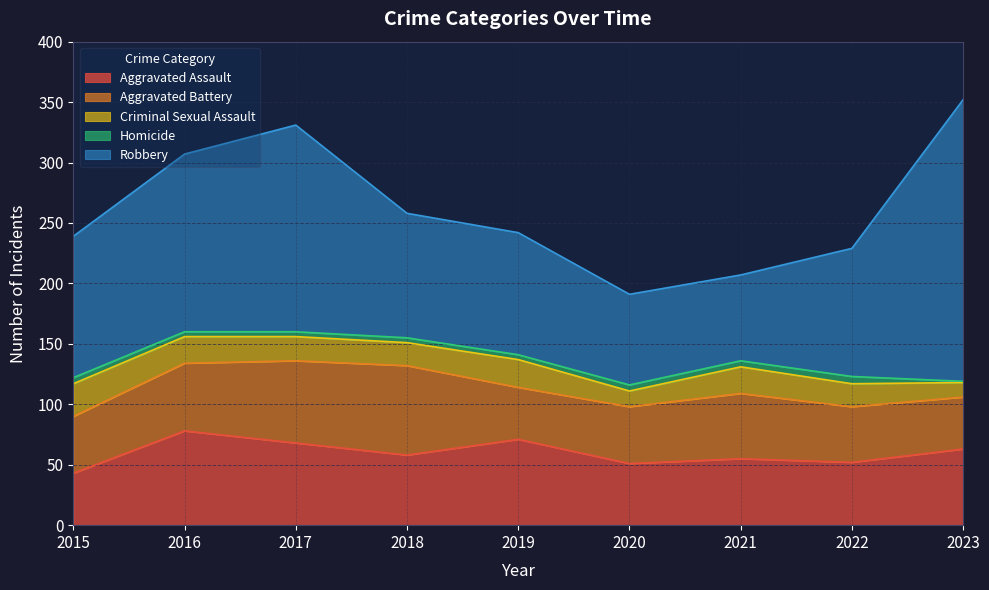

How many data points in Criminal Sexual Assault are above 20?

4